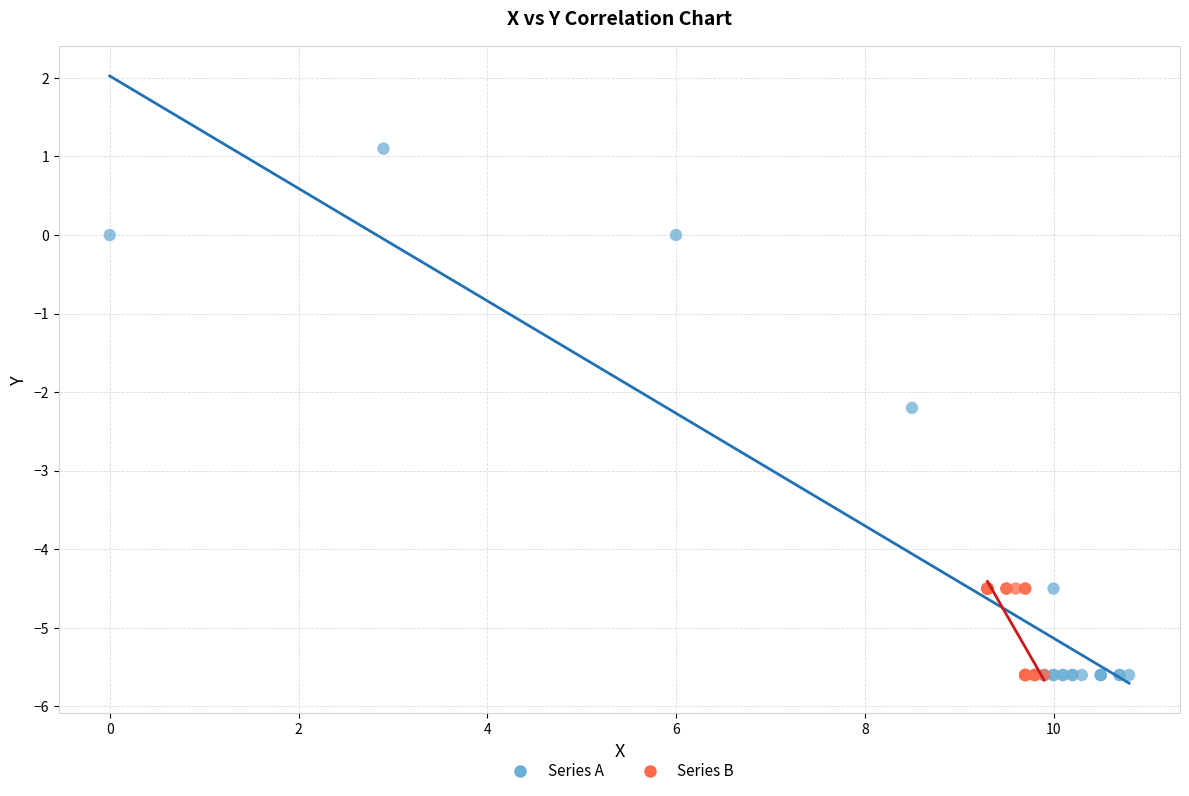

Which series contains the highest Y value?

Series A